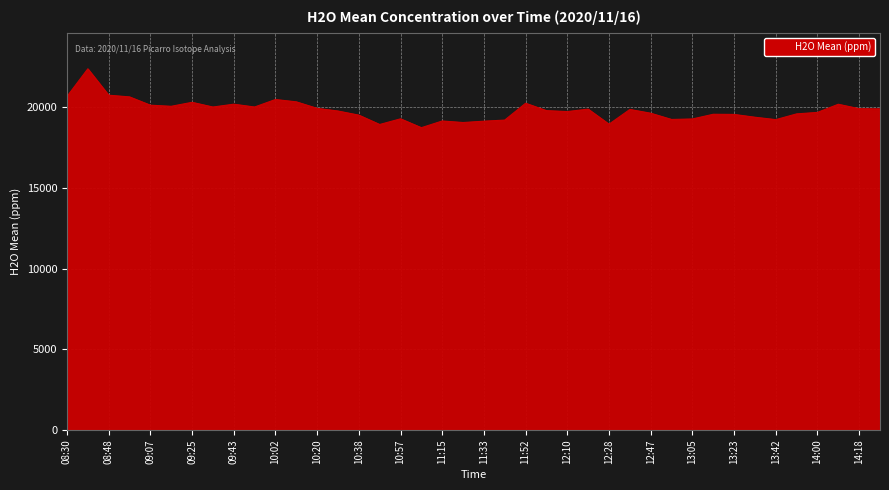

What is the maximum value shown in the chart?

22366